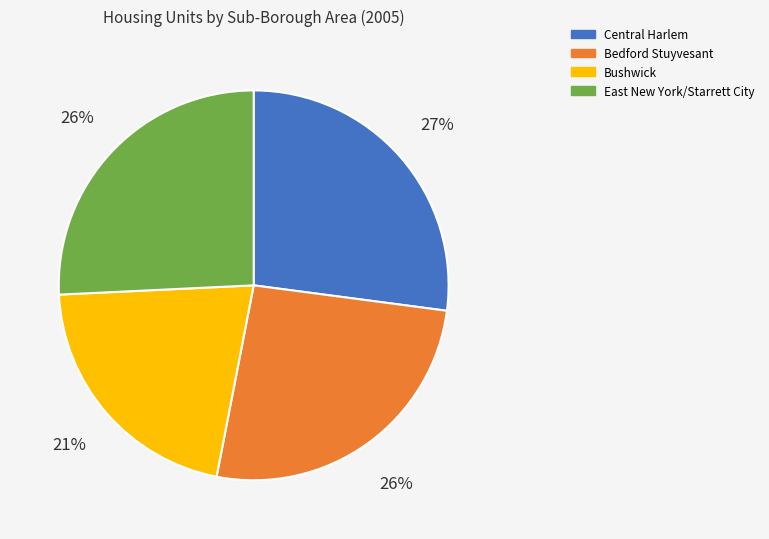

To the nearest percent, what is the average slice percentage?

25%